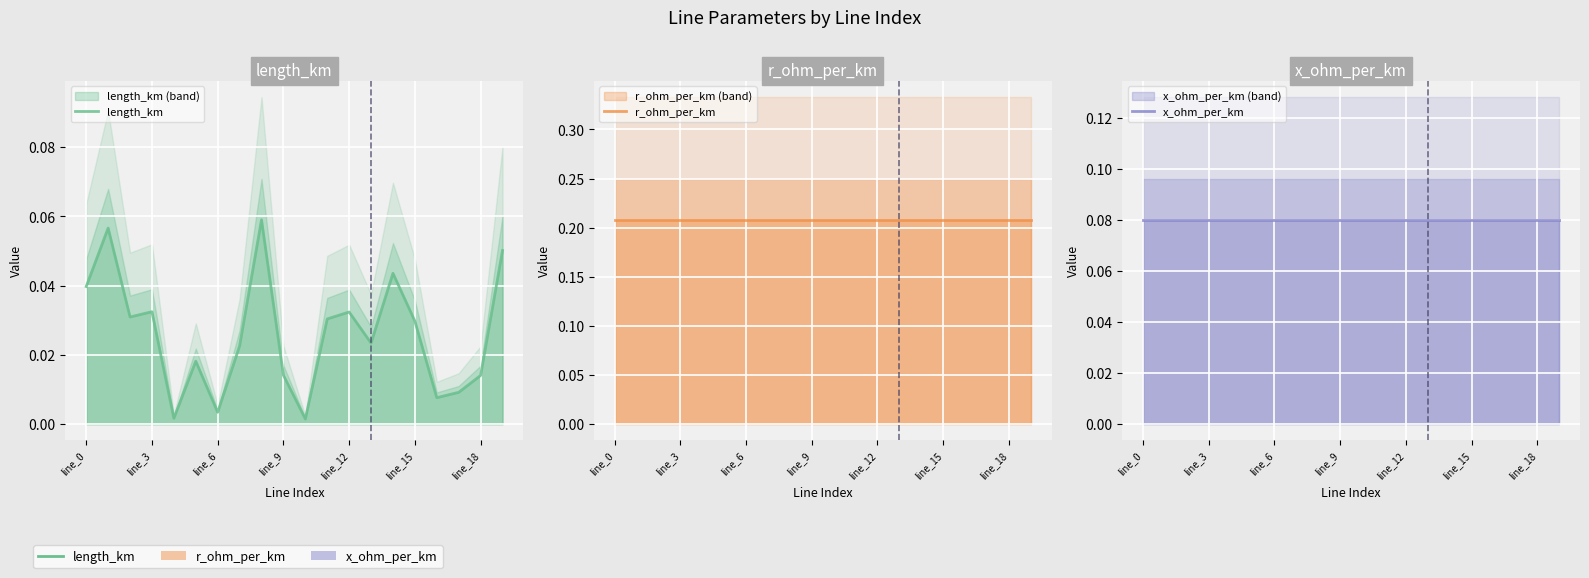

The x_ohm_per_km series shows 0.1 at line_6. True or false?

False